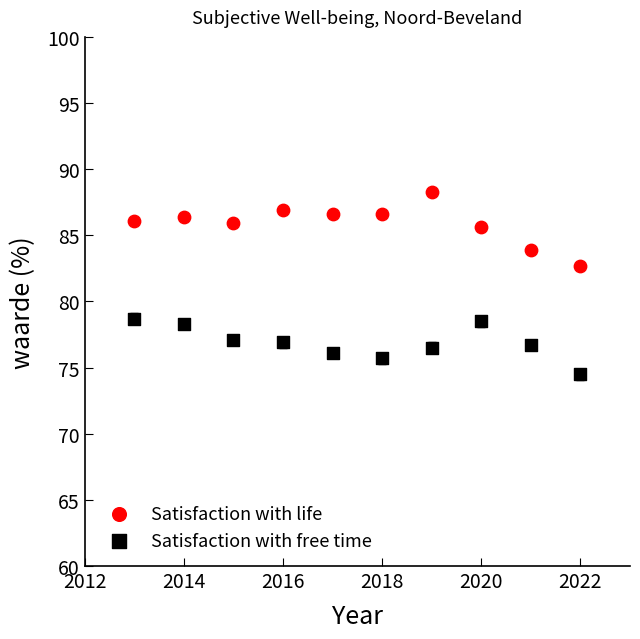

Which series has the largest Y range (max minus min)?

Satisfaction with life